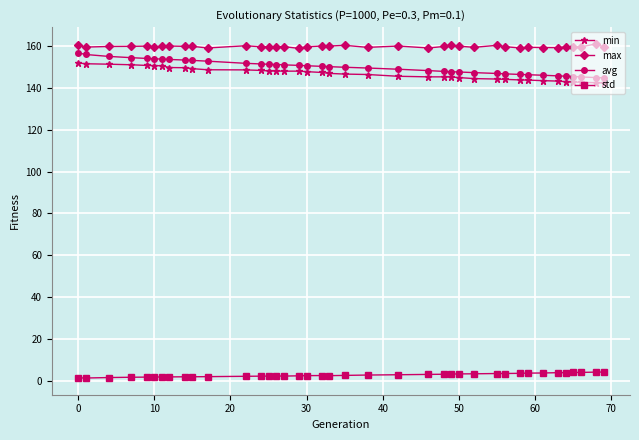

How many series are shown in this chart?

4